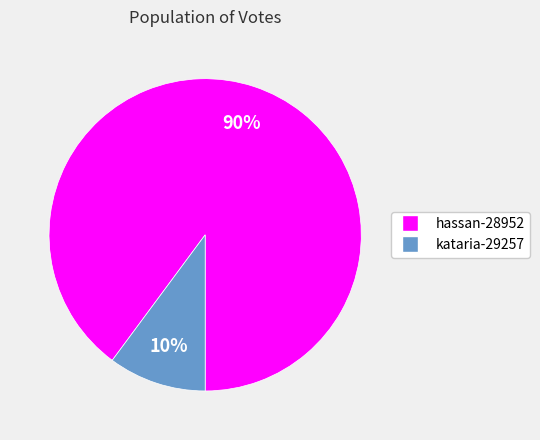

Which slice is the smallest?

kataria-29257